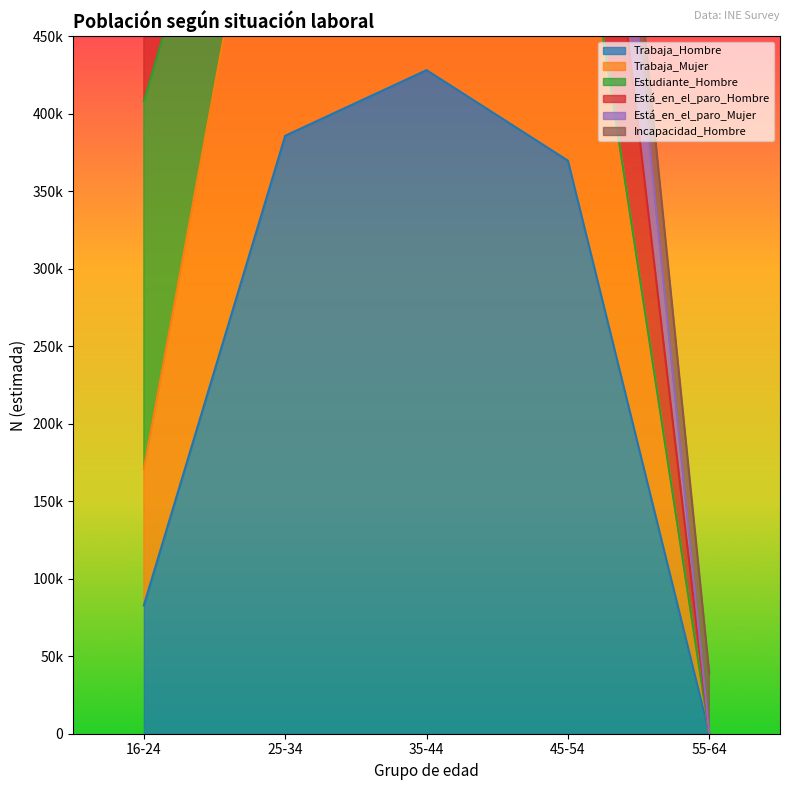

At how many categories does at least one series exceed 191139?

4